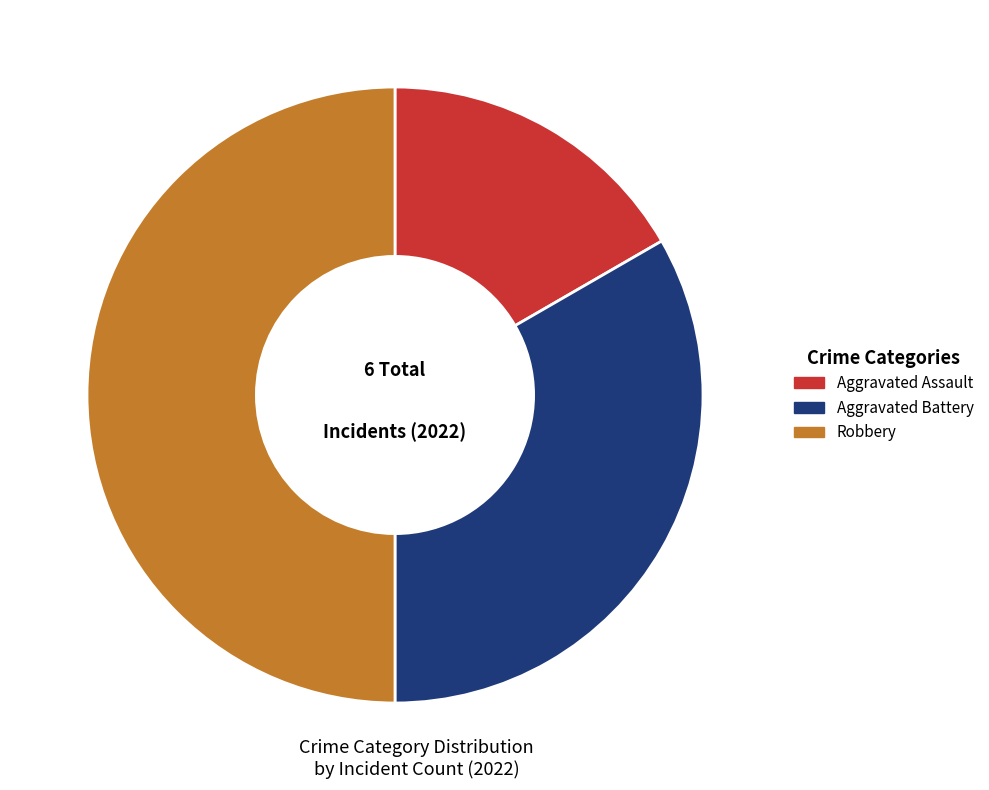

Is the sum of Robbery and Aggravated Assault greater than half?

Yes